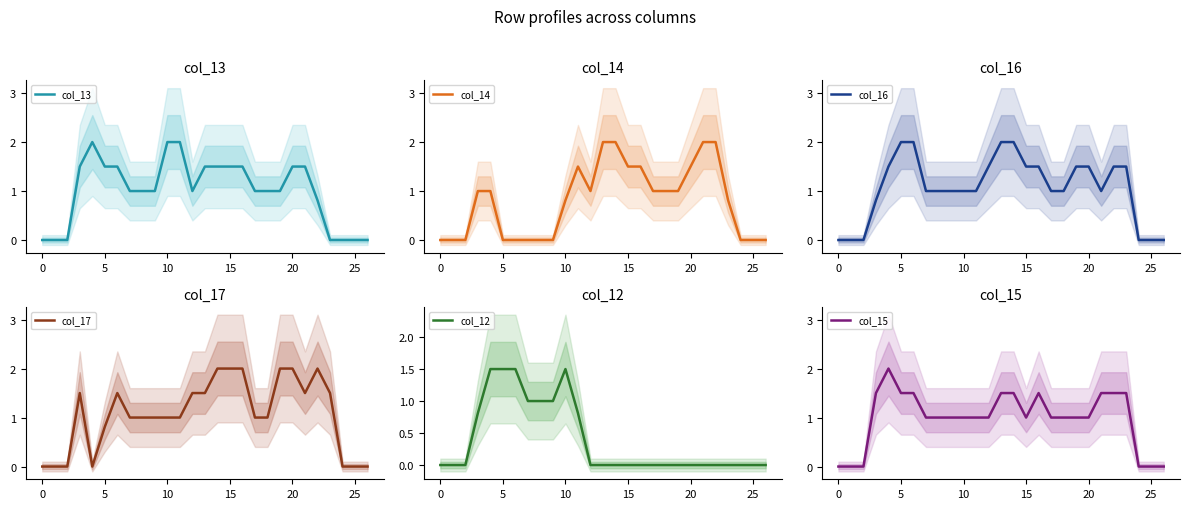

What is the maximum value for col_15?

2.0